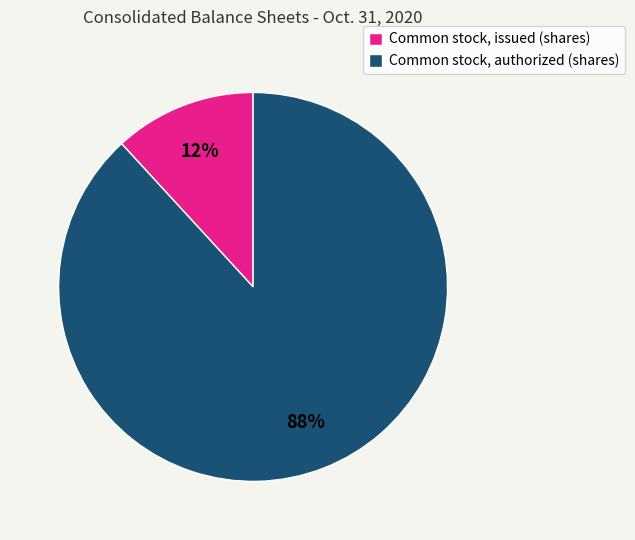

Rank the categories by value from lowest to highest.

Common stock, issued (shares), Common stock, authorized (shares)